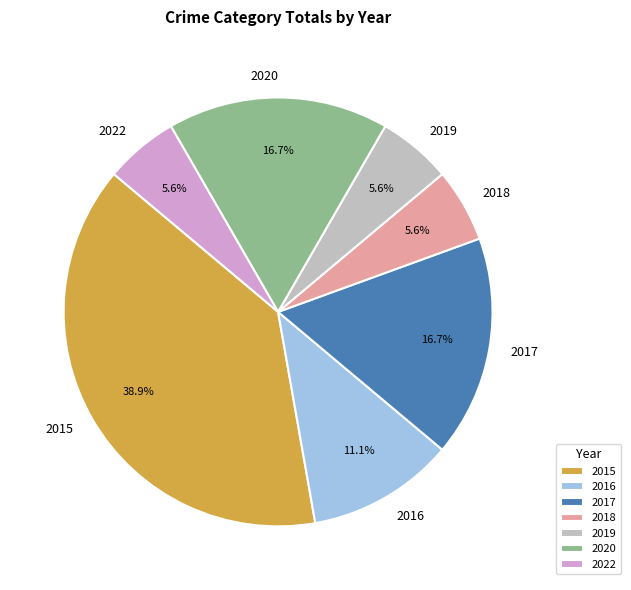

Does any single category account for the majority?

No